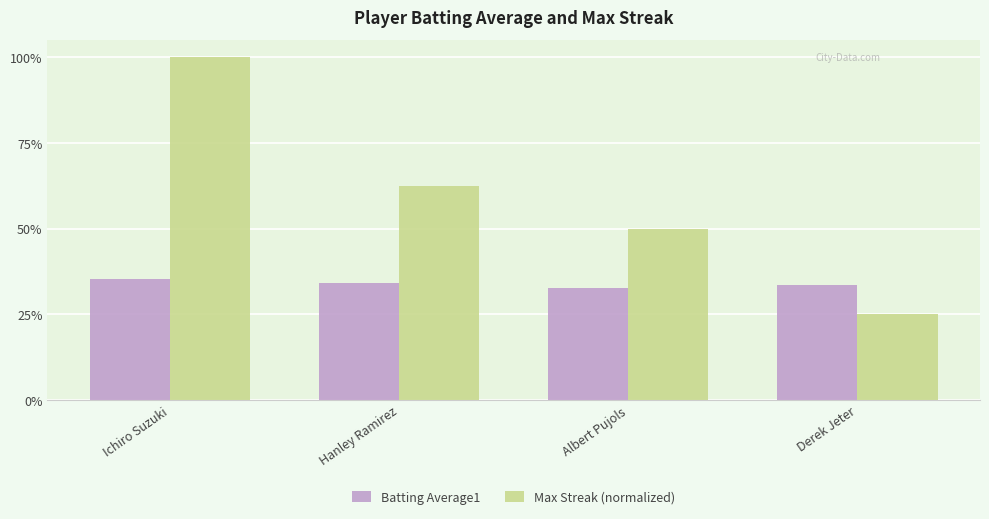

Are the bars horizontal?

No